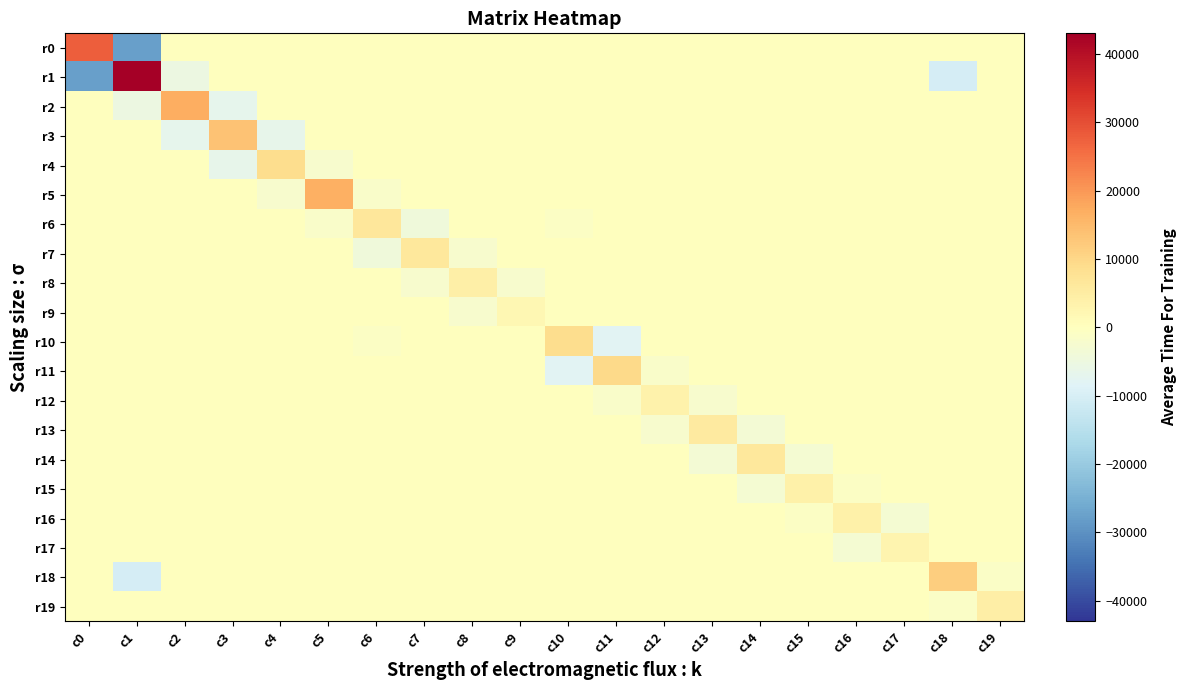

Which series has the largest total across all categories?

r5